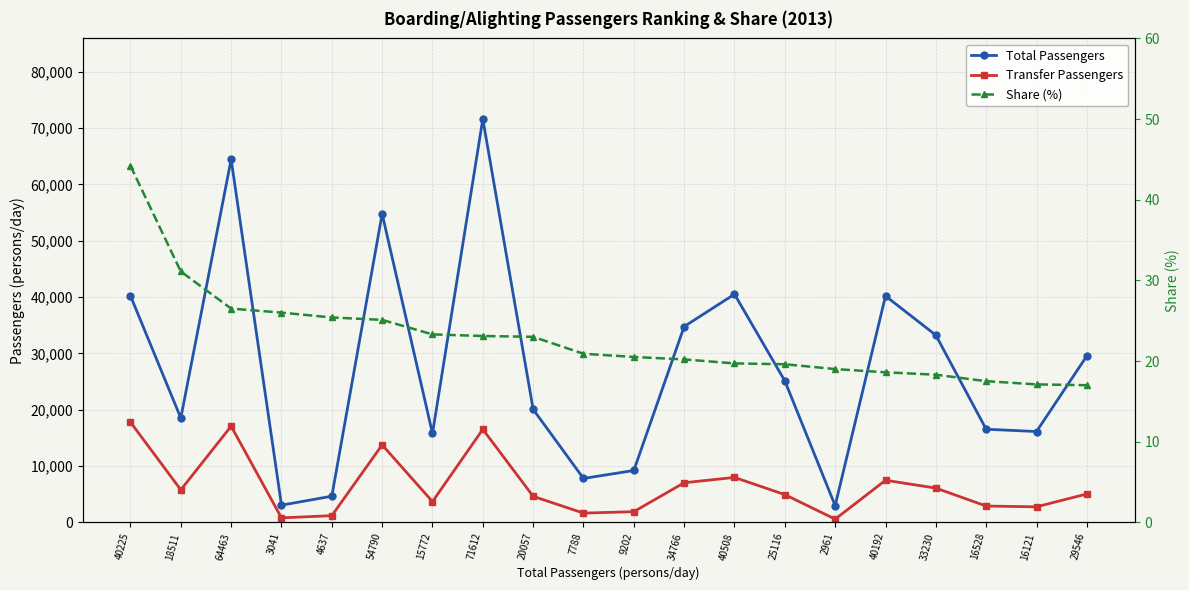

List the series in order of their peak value, highest first.

Total Passengers, Transfer Passengers, Share (%)